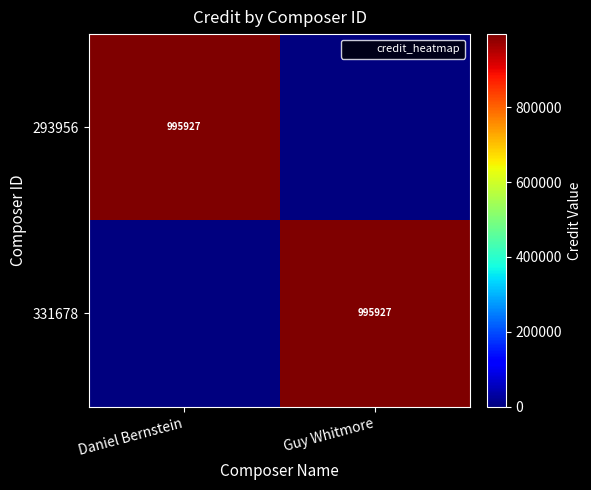

What is the total value across all series at Daniel Bernstein?

995927